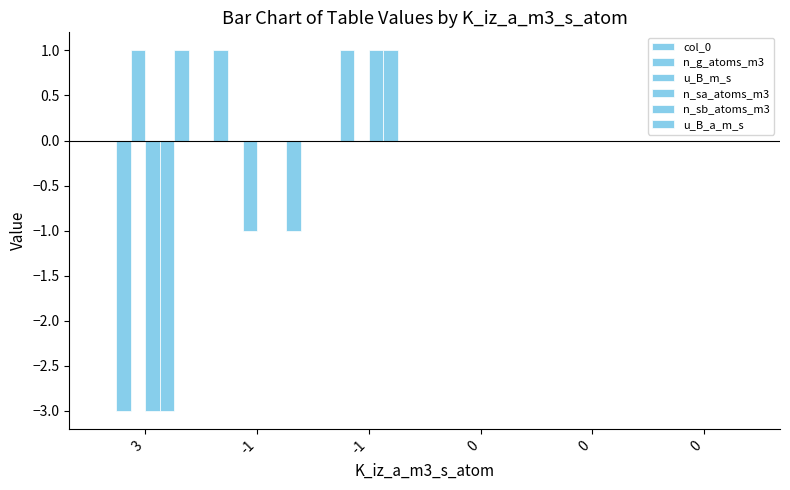

Reading left to right, transcribe all the data shown in this chart.

col_0: 3=0	-1=1	-1=0	0=0	0=0	0=0
n_g_atoms_m3: 3=-3	-1=0	-1=1	0=0	0=0	0=0
u_B_m_s: 3=1	-1=-1	-1=0	0=0	0=0	0=0
n_sa_atoms_m3: 3=-3	-1=0	-1=1	0=0	0=0	0=0
n_sb_atoms_m3: 3=-3	-1=0	-1=1	0=0	0=0	0=0
u_B_a_m_s: 3=1	-1=-1	-1=0	0=0	0=0	0=0